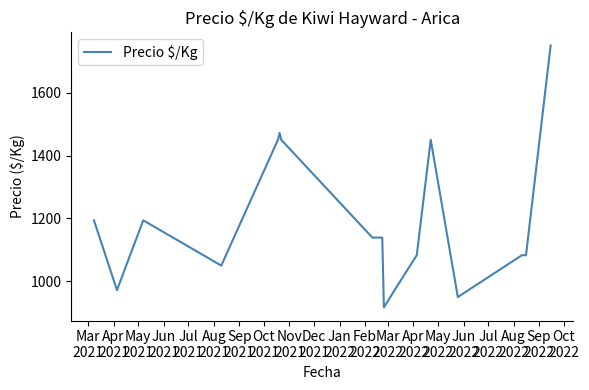

How many lines are shown in the chart?

1